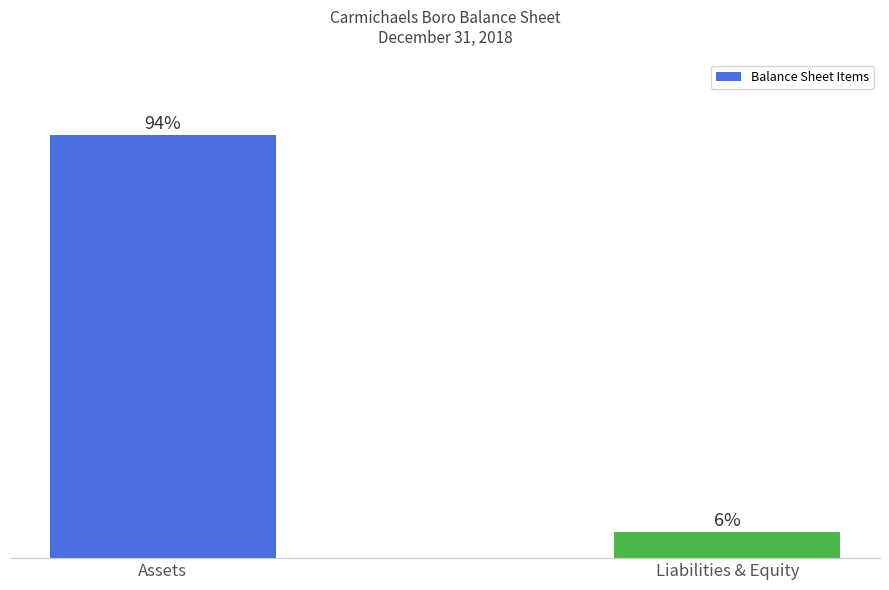

True or false: the data shows 2863 at Liabilities & Equity.

False